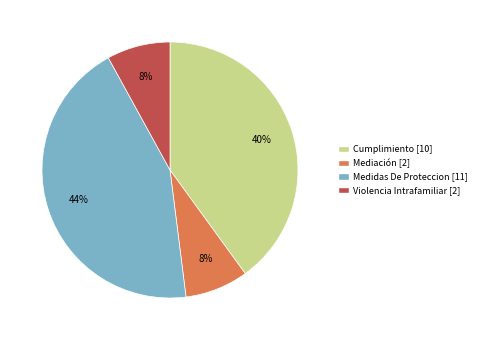

Is there any slice that represents more than half of the pie?

No